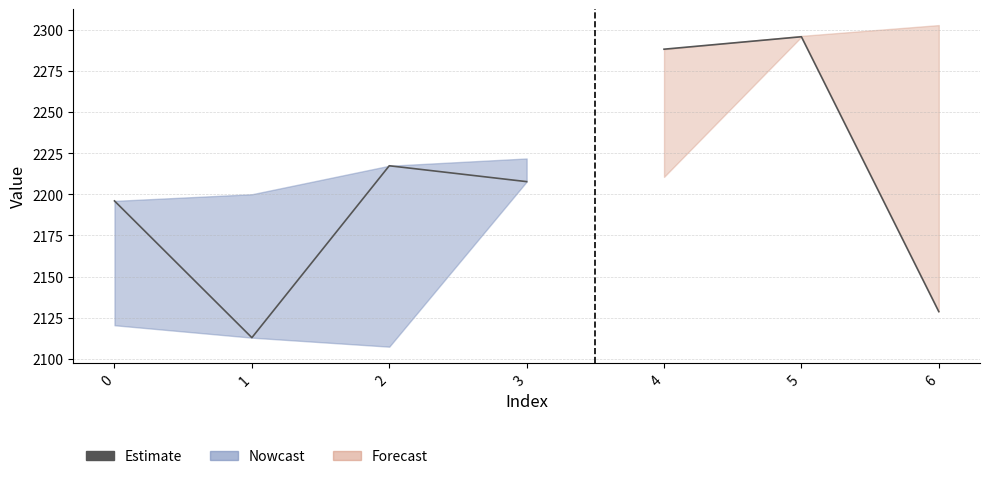

How many lines are shown in the chart?

1